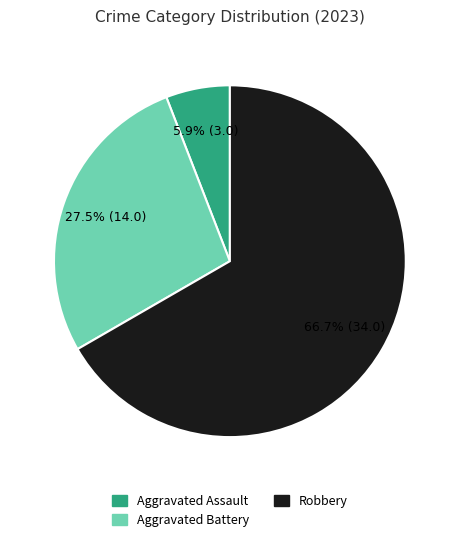

Is there a majority slice in this chart?

Yes